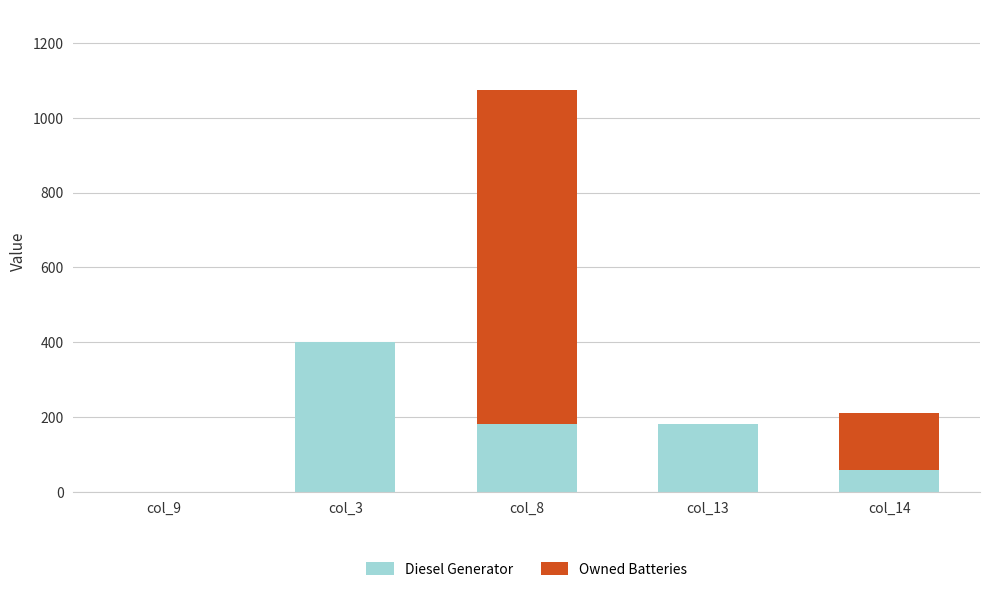

At which category is the sum across all series the highest?

col_8